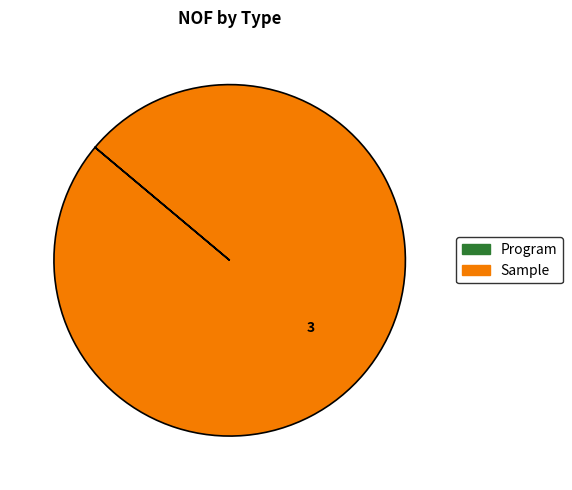

Which category has the biggest portion of the pie?

Sample